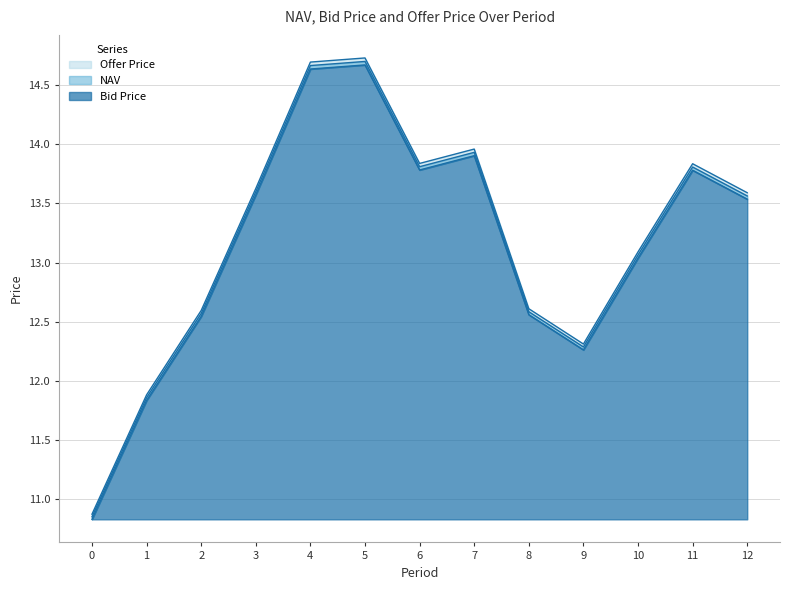

List the series in order of their peak value, highest first.

Offer Price, NAV, Bid Price